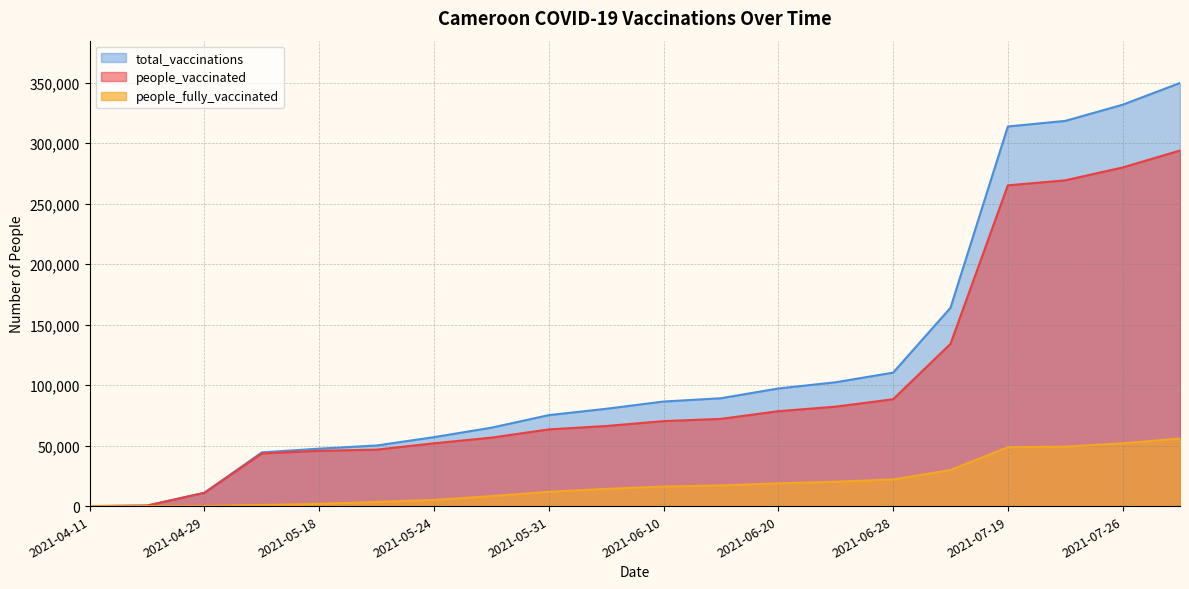

Which category has the highest value across all series?

2021-08-03